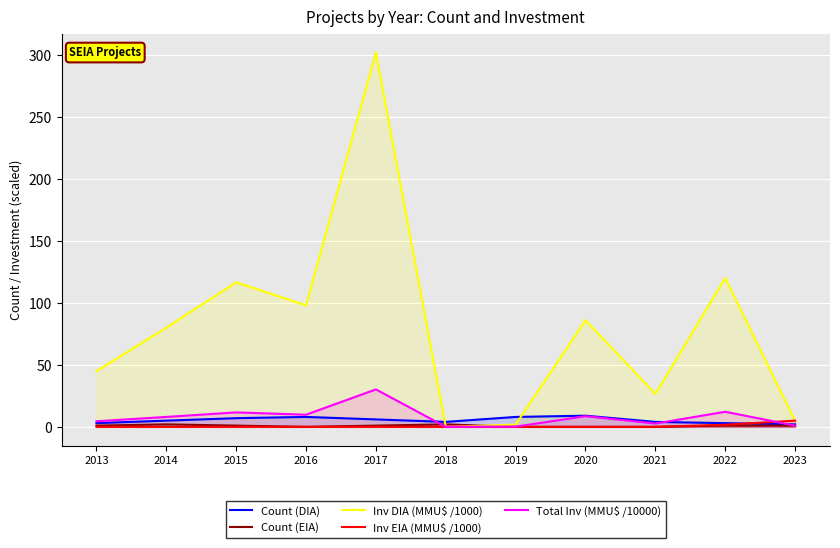

How many lines are shown in the chart?

5